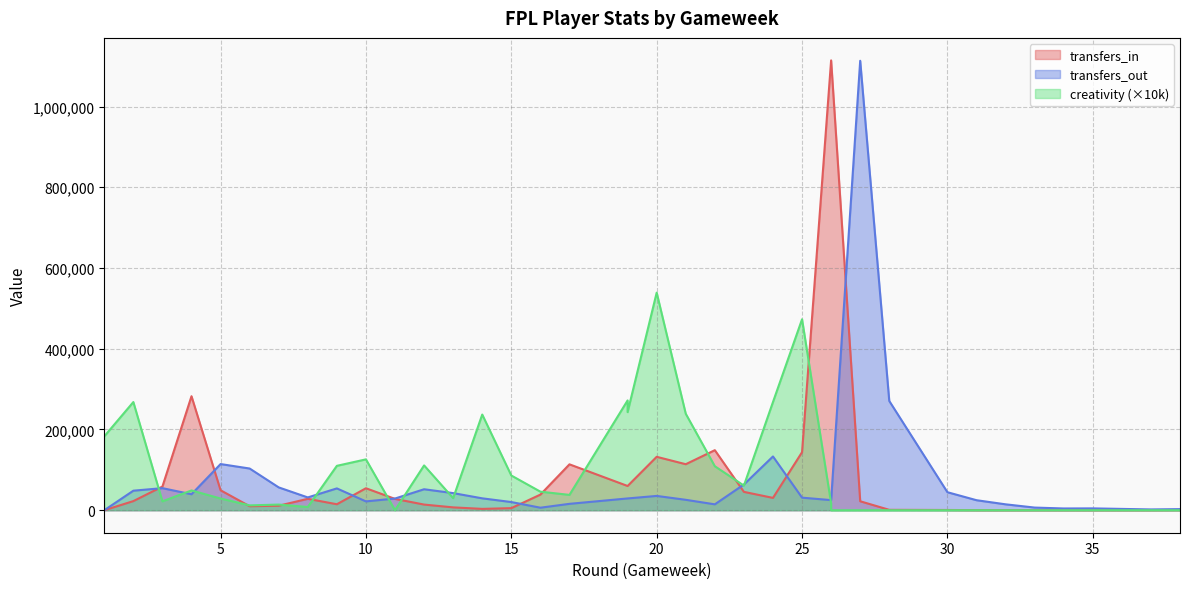

What are all the series names shown in the legend?

transfers_in, transfers_out, creativity